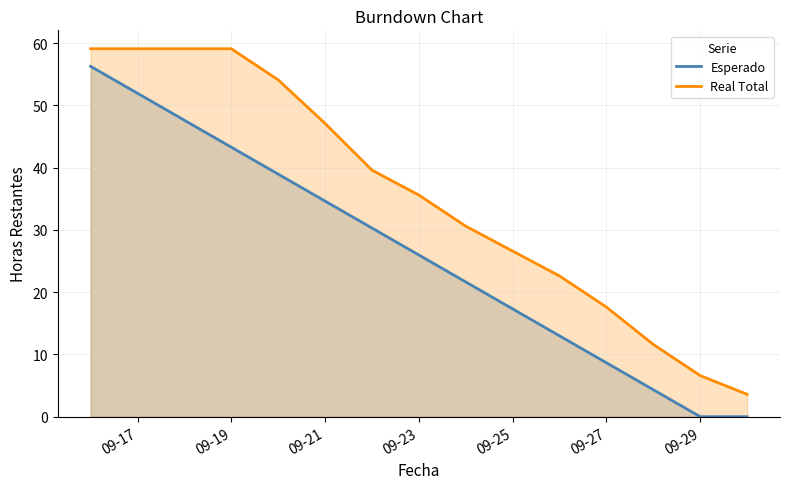

What is the maximum value for Esperado?

56.3